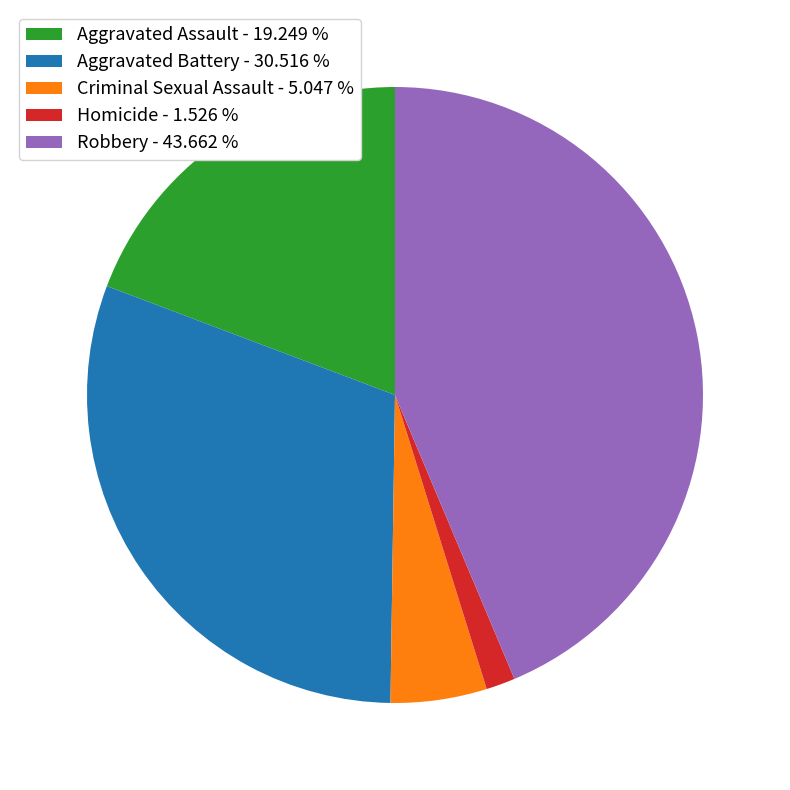

Approximately how many times larger is the value at Robbery compared to Criminal Sexual Assault?

8.7